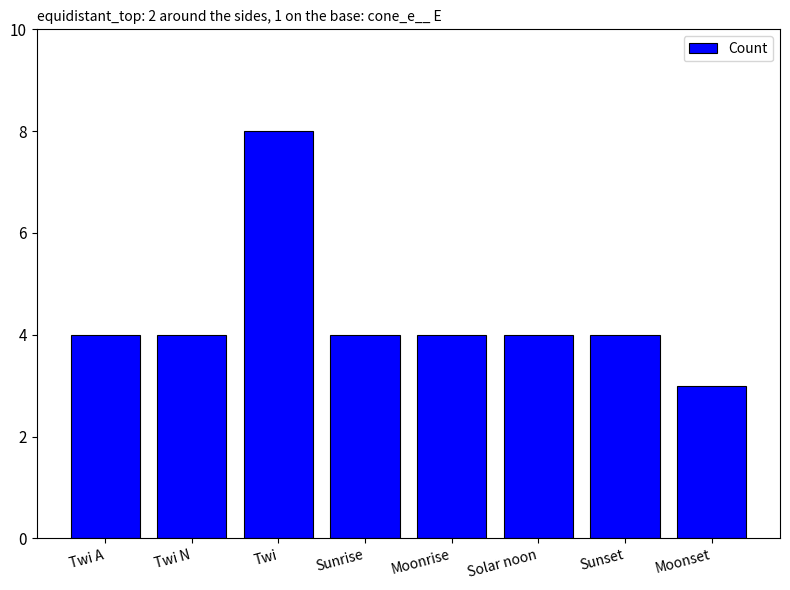

Reading left to right, what are all the values shown in this chart?

4	4	8	4	4	4	4	3